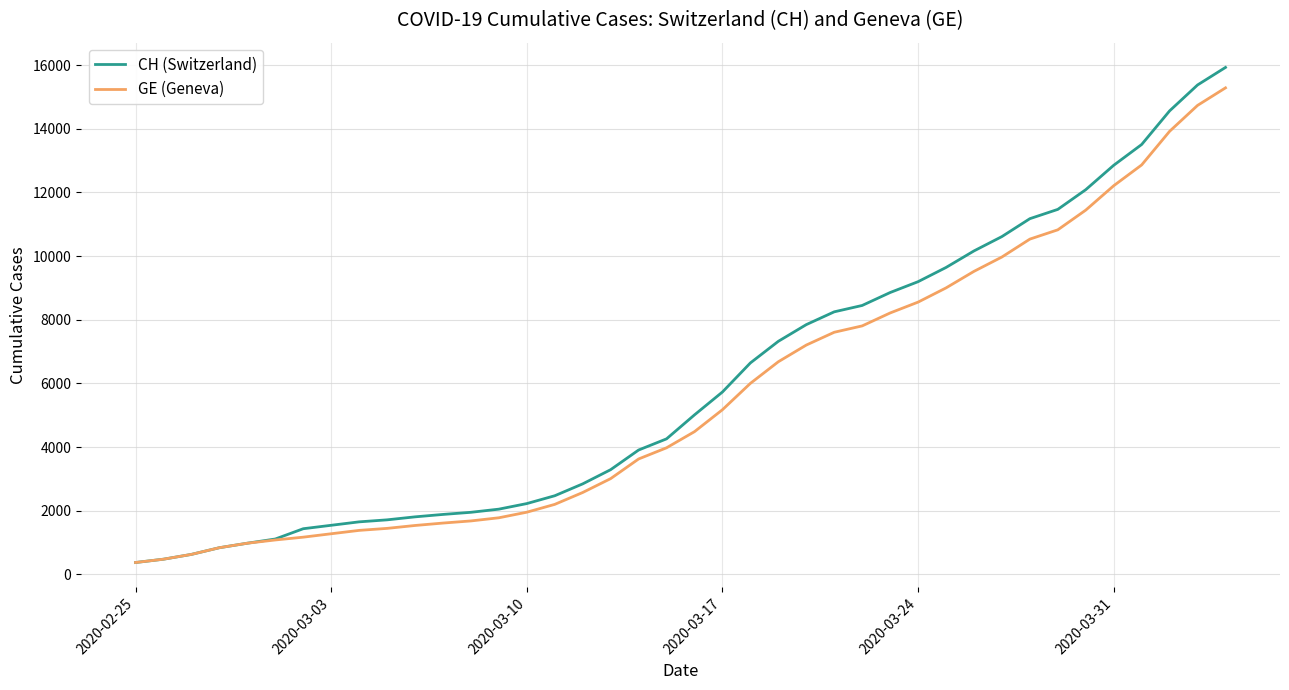

Which series has the largest range (max minus min)?

CH (Switzerland)